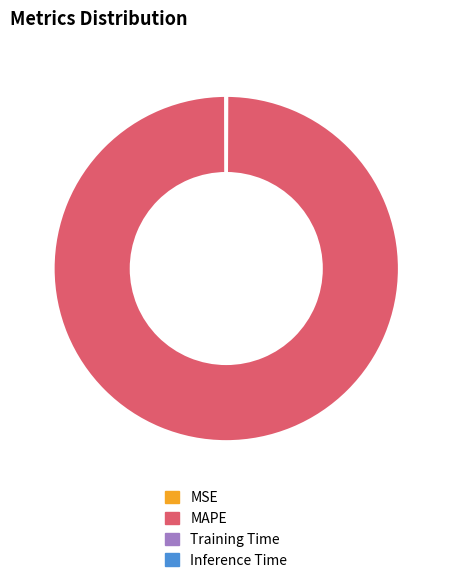

What is the largest slice in the pie chart?

MAPE